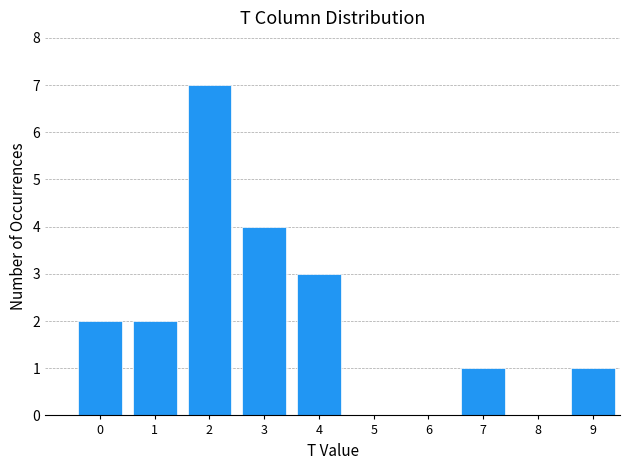

Reading left to right, list all the values displayed in this chart.

0=2	1=2	2=7	3=4	4=3	5=0	6=0	7=1	8=0	9=1